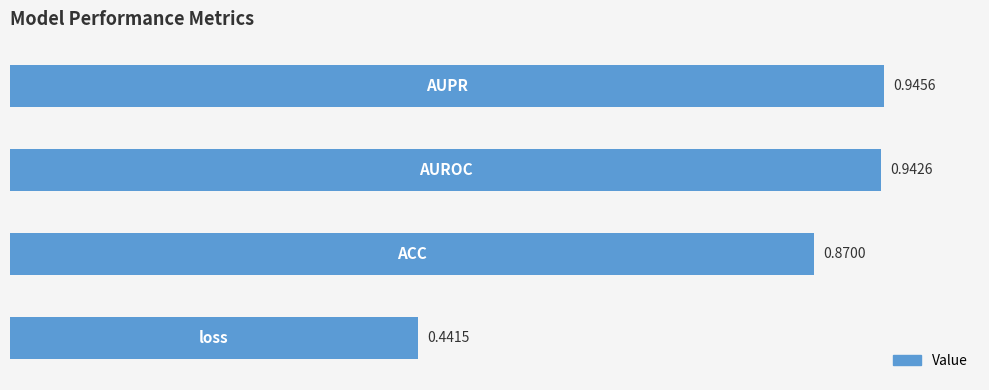

Count the values in the range 0 to 1.

4